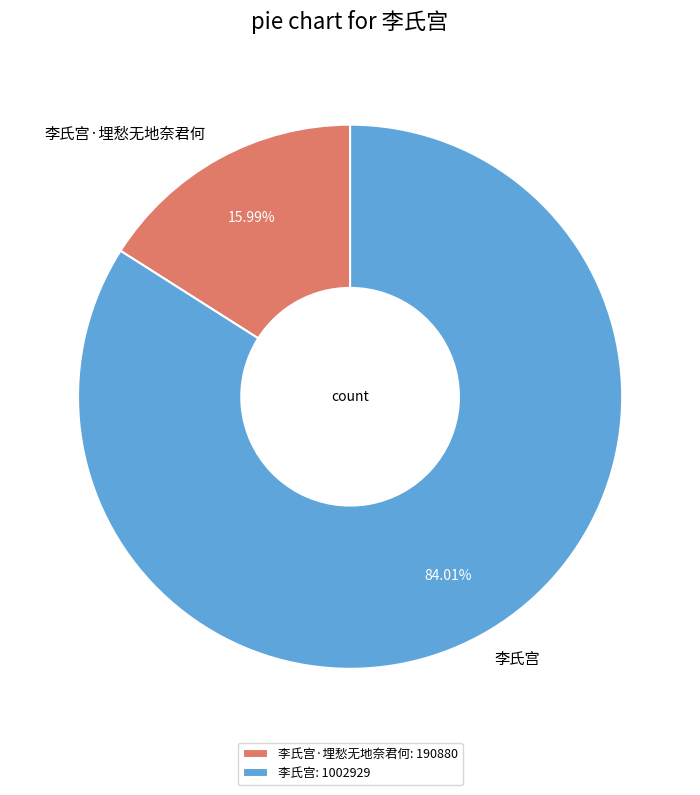

Which category has the smallest portion of the pie?

李氏宫·埋愁无地奈君何